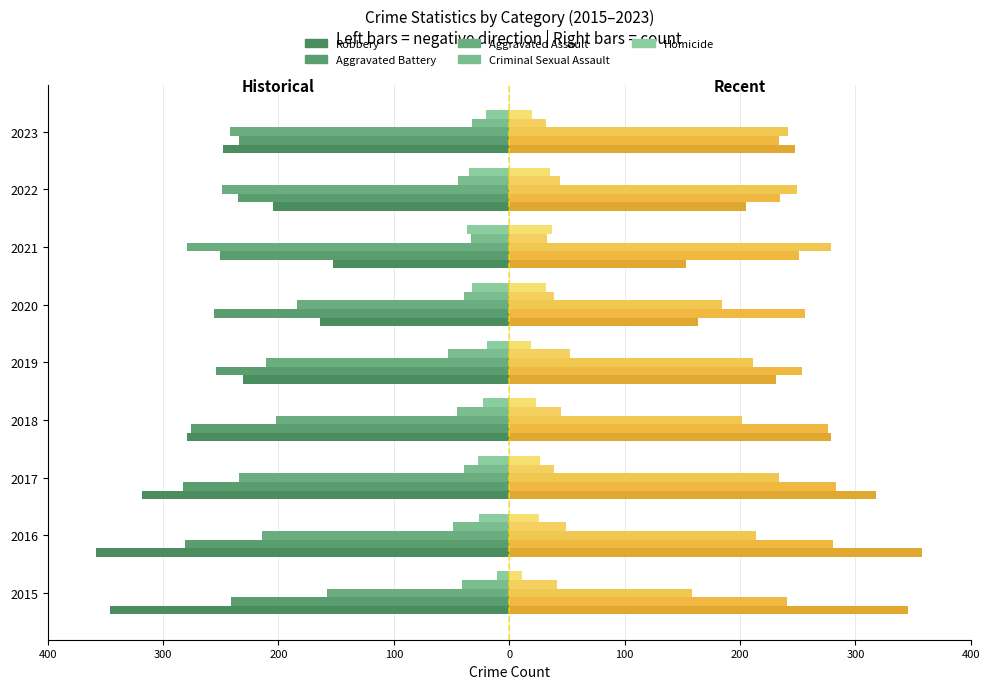

Is the value of Robbery (Left) at 2017 greater than the value of Robbery (Right) at 2018?

No